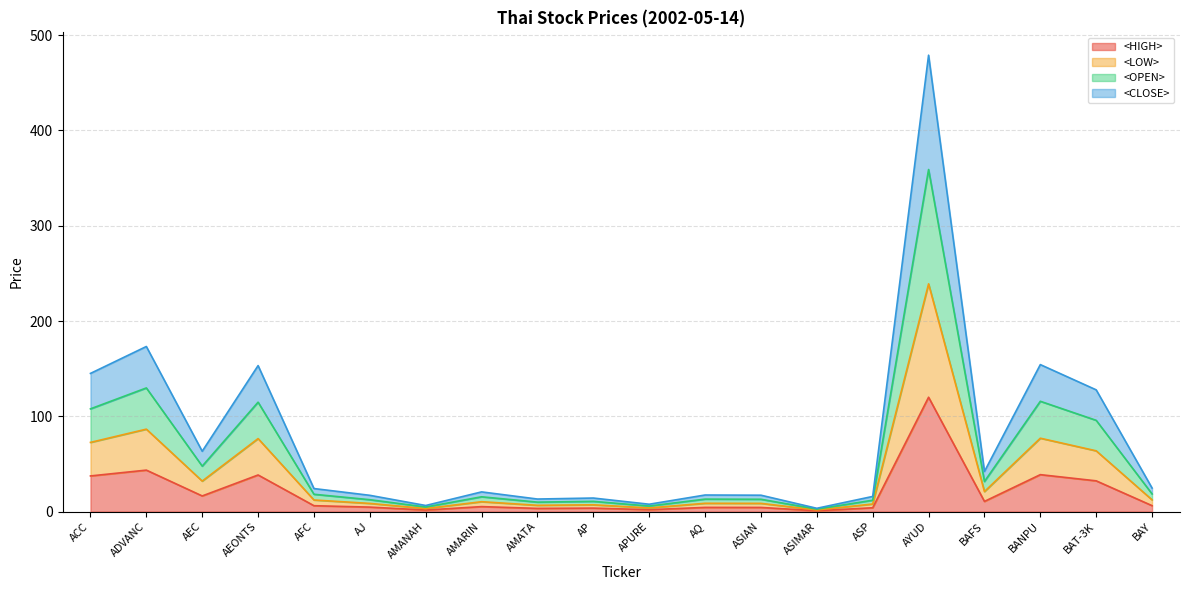

At which category is the sum across all series the highest?

AYUD